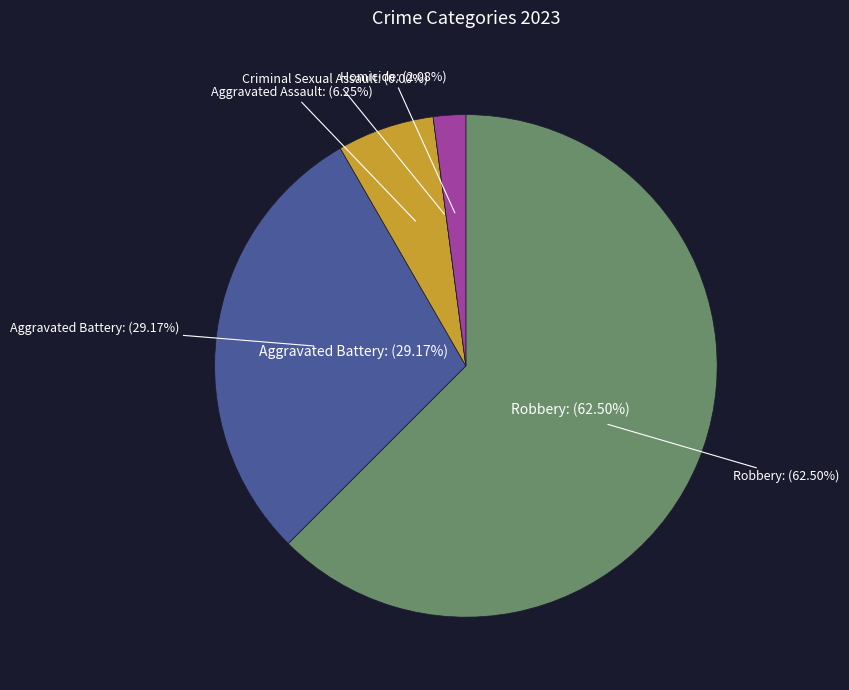

Which slice is the largest?

Robbery